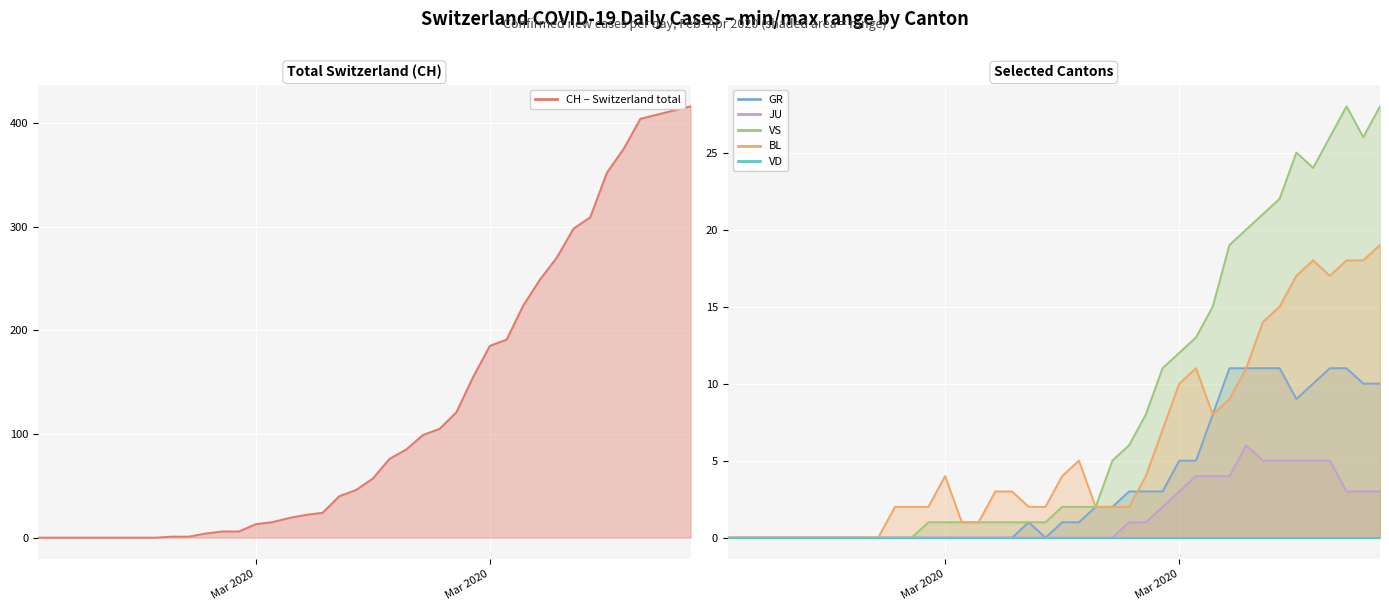

Which series has the widest spread of values?

CH